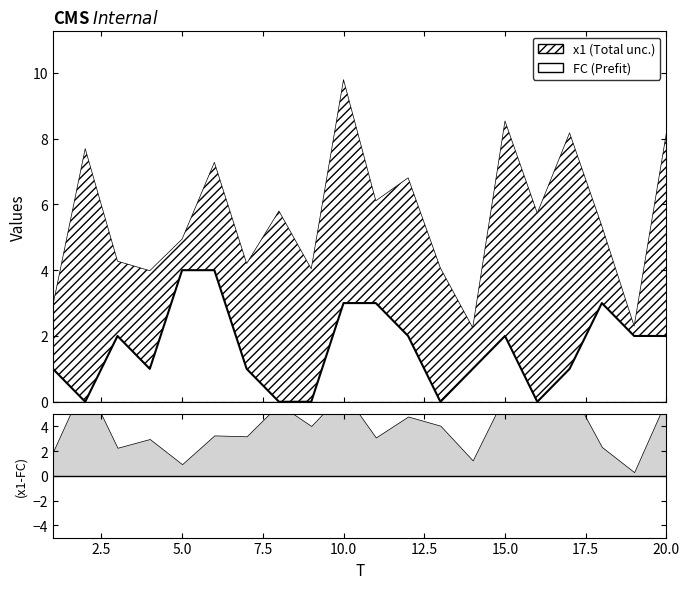

What is the average value?

2